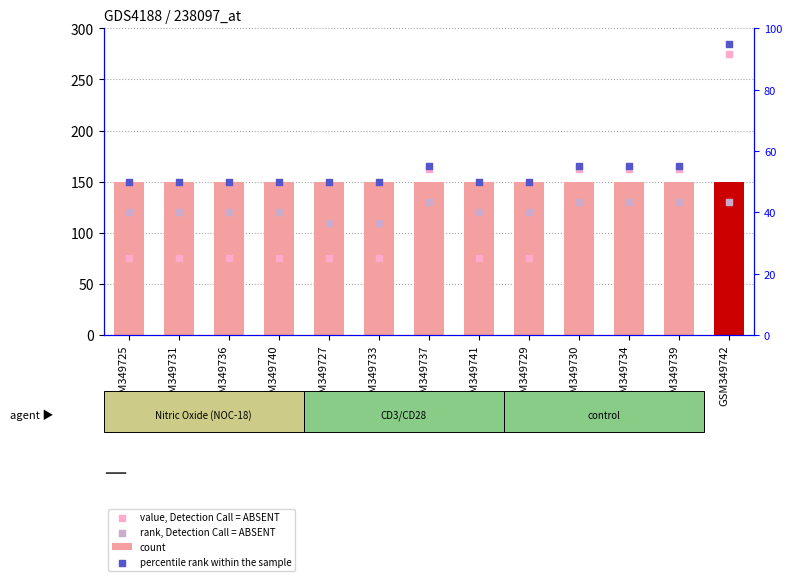

At how many categories does at least one series exceed 226?

1